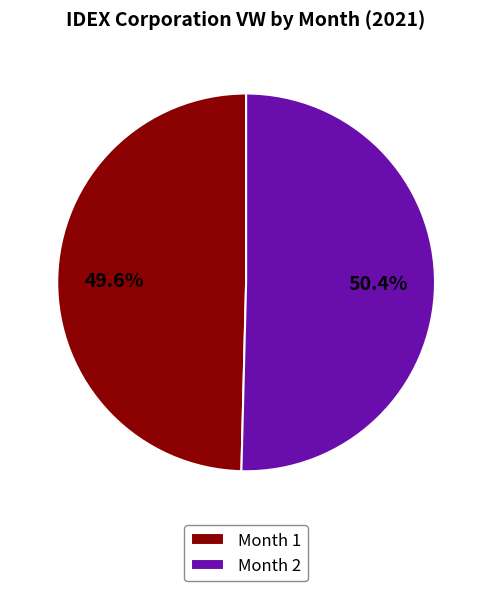

To the nearest percent, what portion does Month 1 represent?

50%